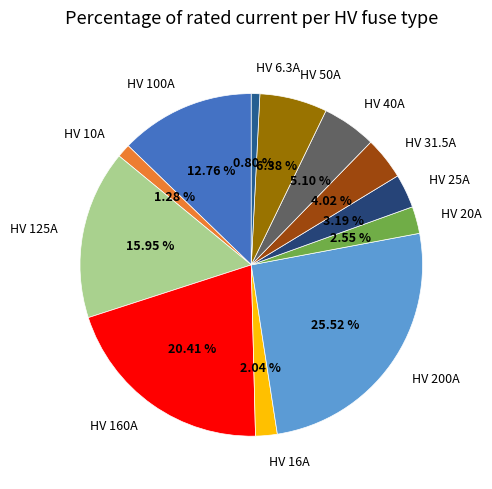

To the nearest percent, what is the difference between the largest and smallest slice percentages?

25%